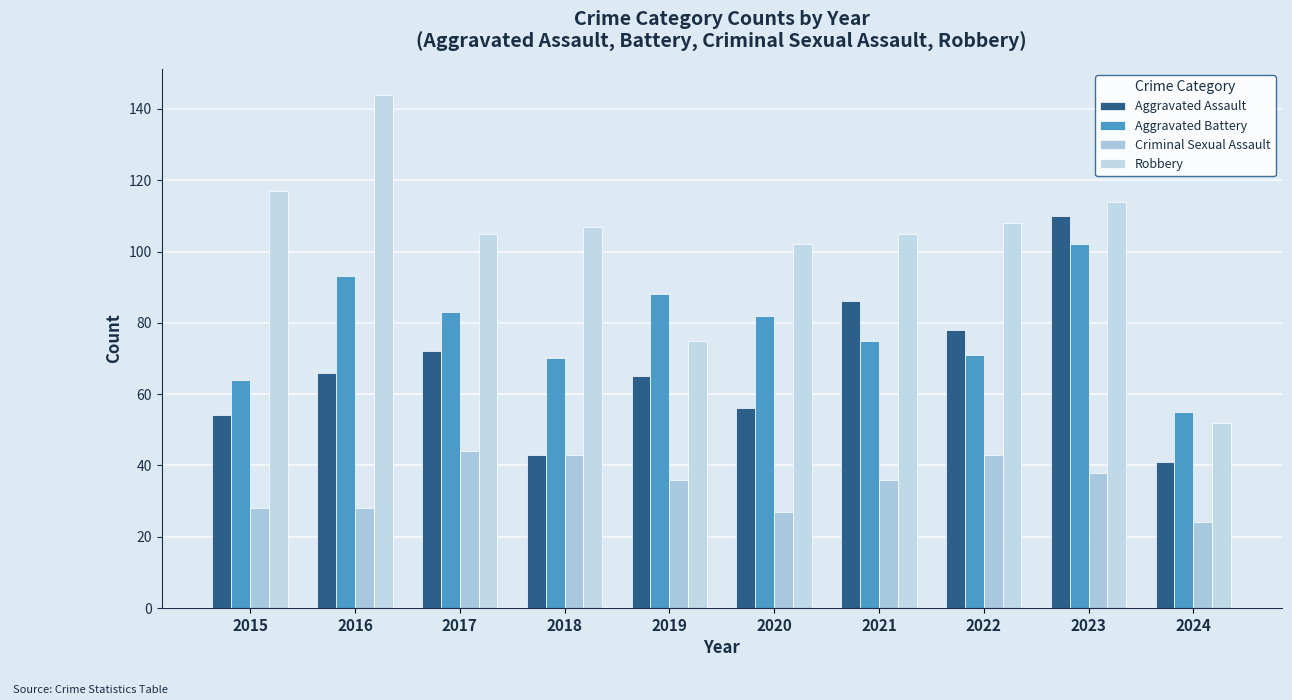

How many groups of bars are there?

10